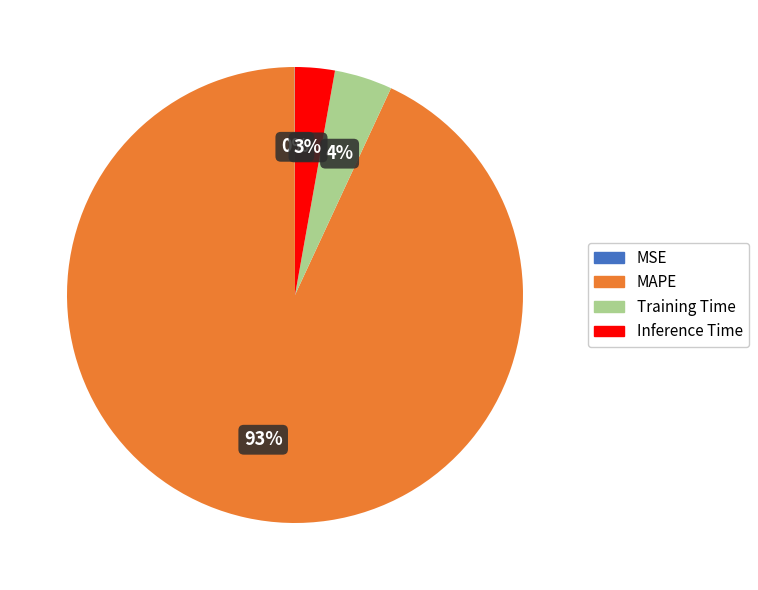

Which has a higher value, Inference Time or Training Time?

Training Time